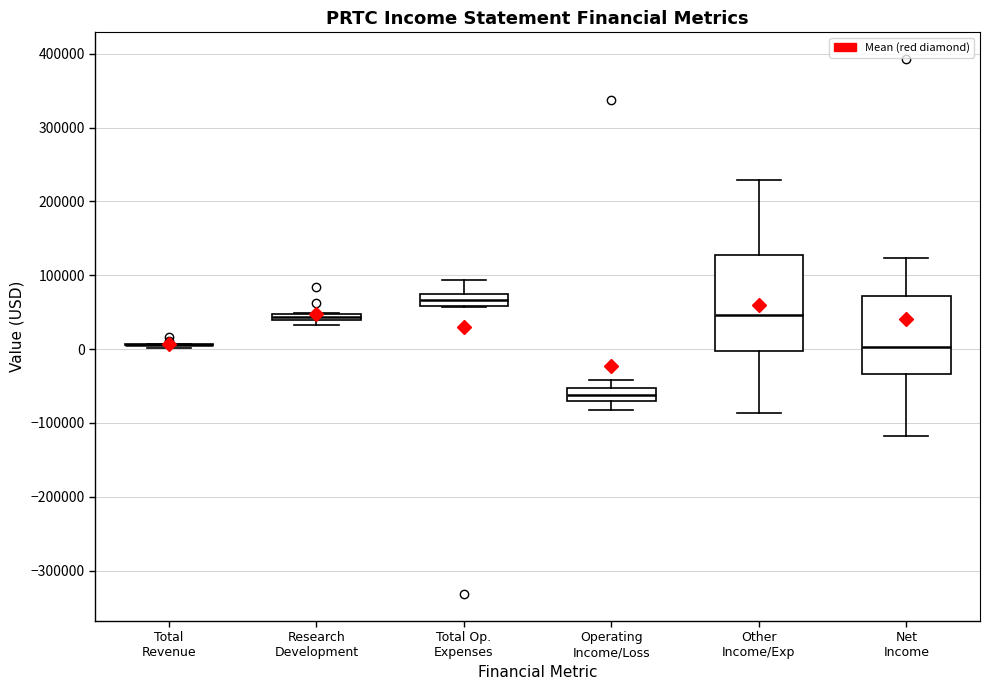

Where is the lower edge of the box for Other Income/Exp on the y-axis? The values are not printed on the chart, so give them approximately, as read against the axis.

0